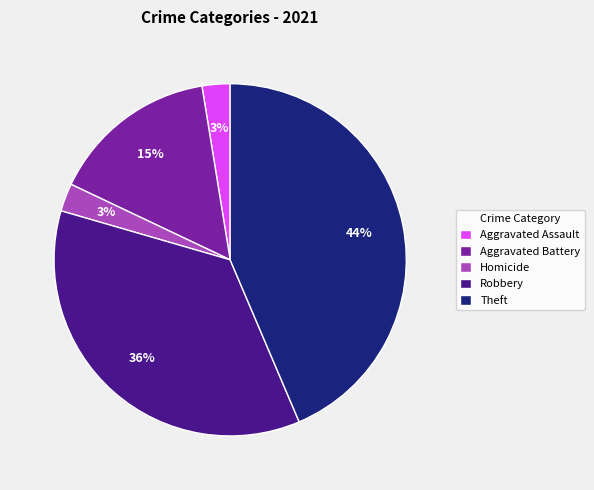

The Robbery slice represents 36% of the pie. True or false?

True